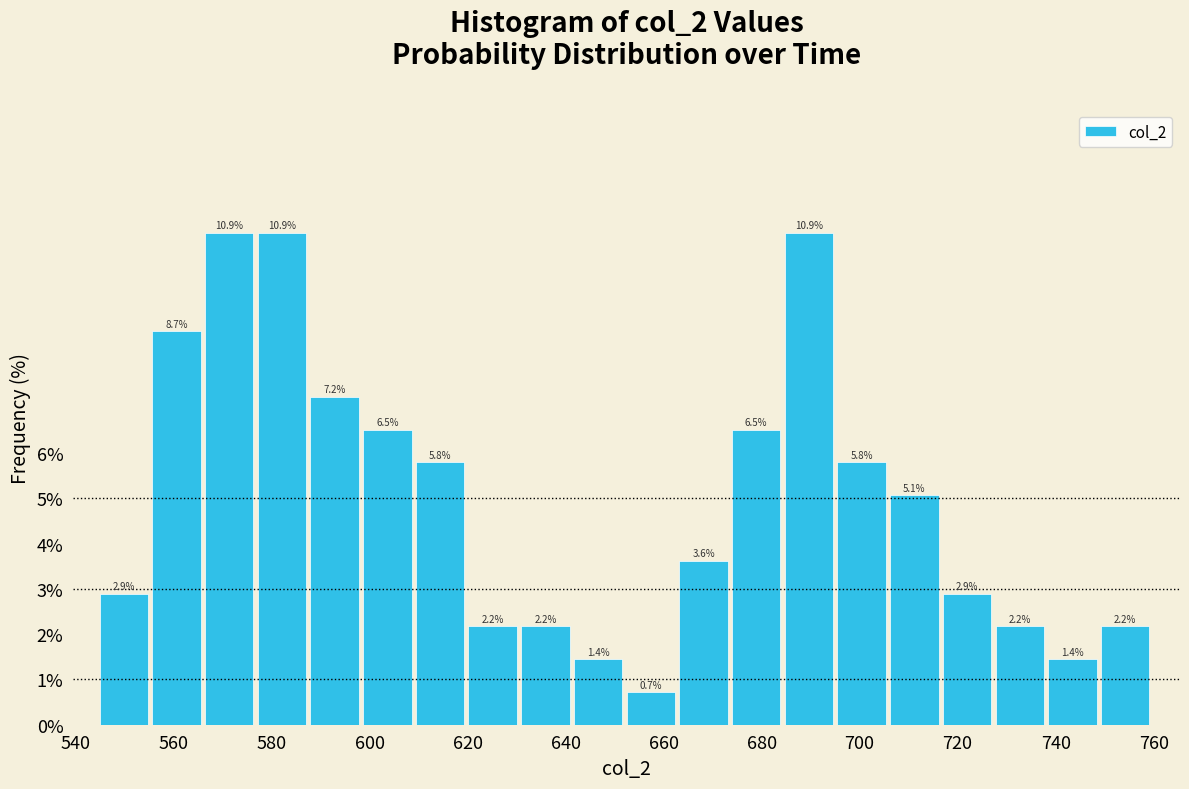

Reading left to right, transcribe this chart: for each bar, give the range it covers on the x-axis and its height. The bar edges are not printed on the chart, so give them approximately, as read against the axis.

544 to 556: 2.9
556 to 566: 8.7
566 to 578: 10.9
578 to 588: 10.9
588 to 598: 7.2
598 to 610: 6.5
610 to 620: 5.8
620 to 630: 2.2
630 to 642: 2.2
642 to 652: 1.4
652 to 664: 0.7
664 to 674: 3.6
674 to 684: 6.5
684 to 696: 10.9
696 to 706: 5.8
706 to 716: 5.1
716 to 728: 2.9
728 to 738: 2.2
738 to 750: 1.4
750 to 760: 2.2